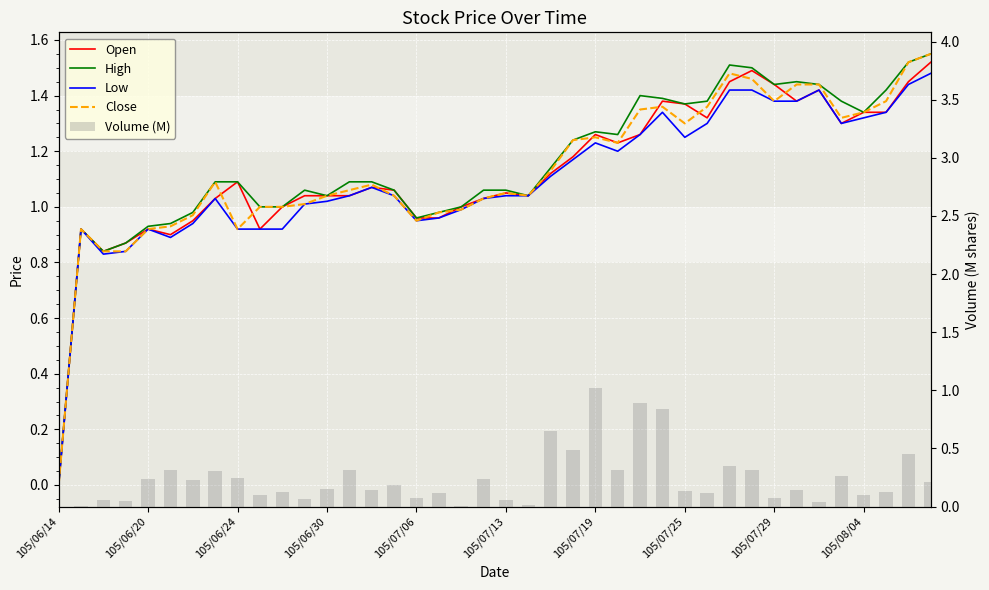

What is the total value across all series at 105/07/19?

6.0